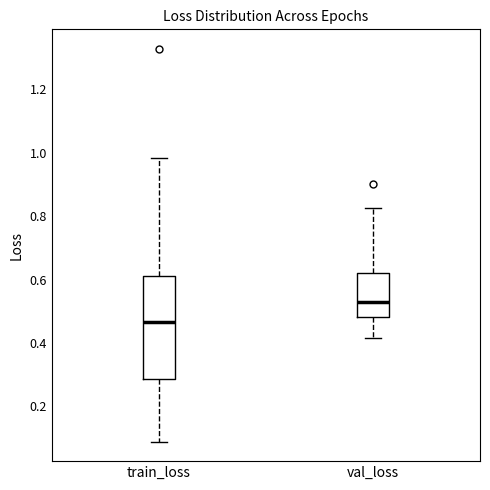

Which box has the highest median line?

val_loss